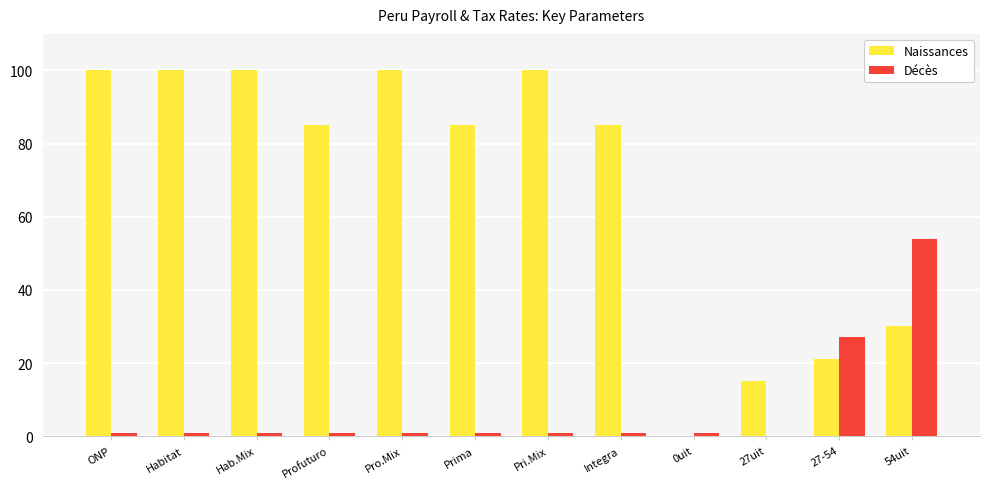

Is it true that Décès equals 1 at Hab.Mix?

True